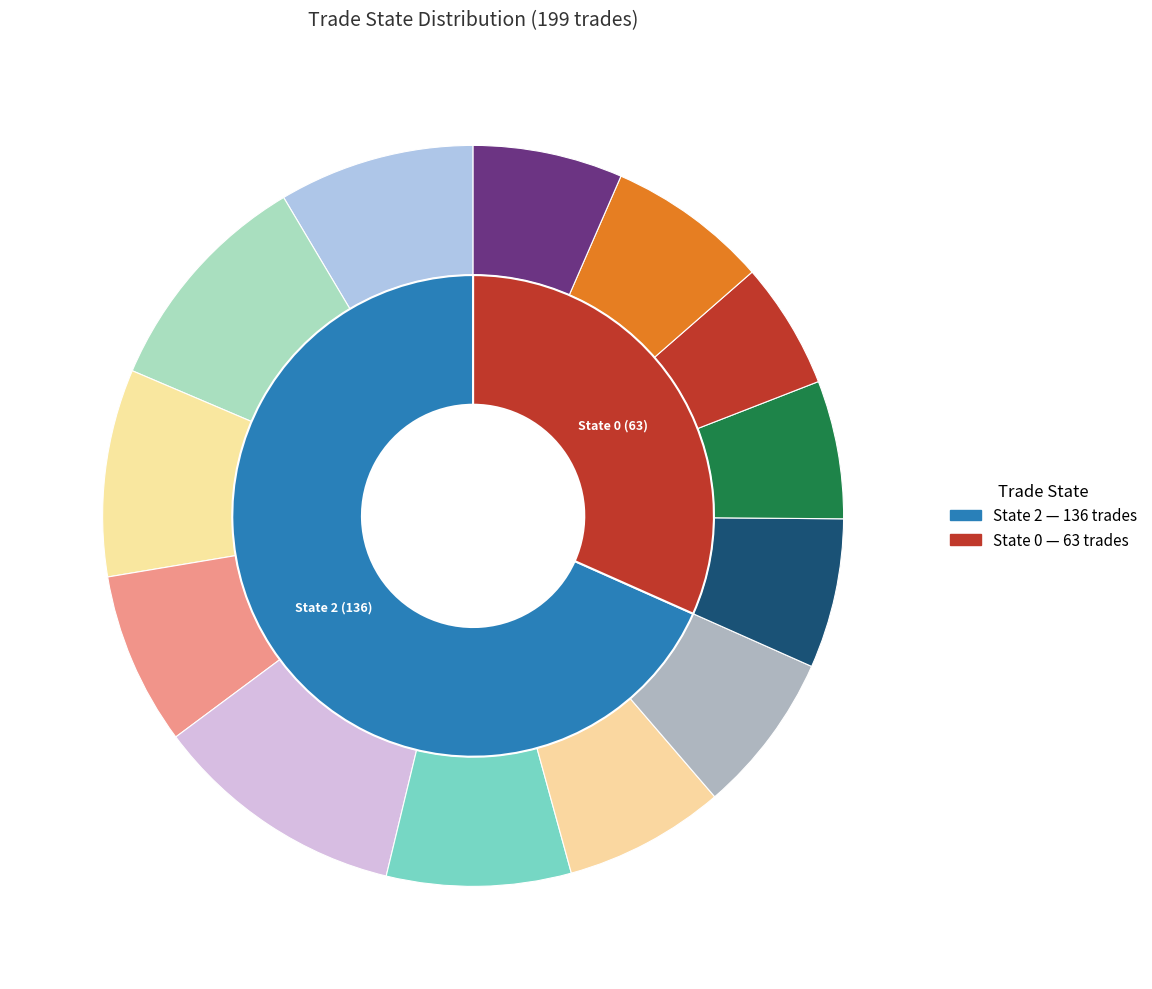

Between trade_state_0 and trade_state_2, which is larger?

trade_state_2